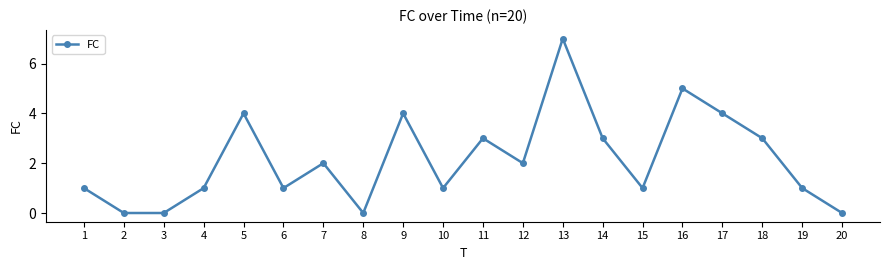

How many data points are less than 2?

10